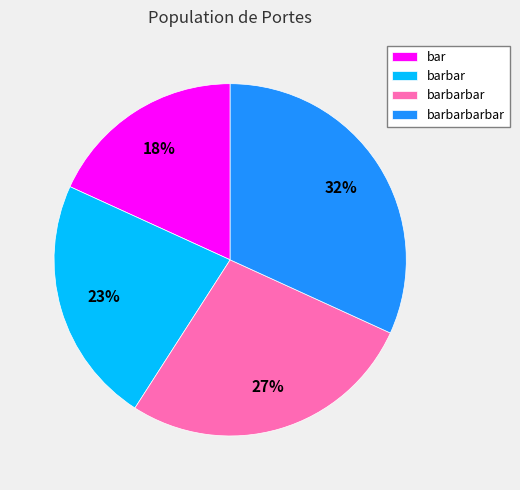

Rank the categories by value from lowest to highest.

bar, barbar, barbarbar, barbarbarbar